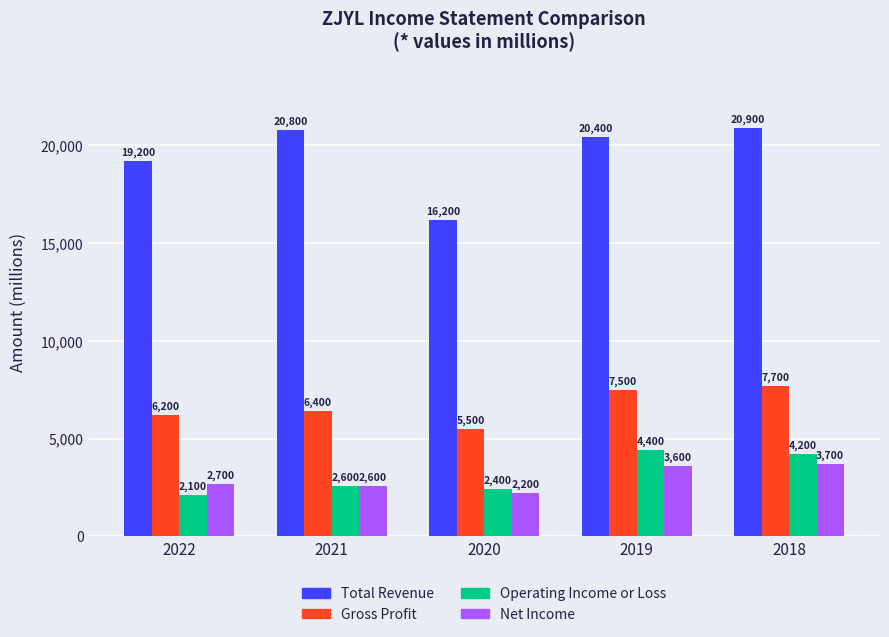

What is the sum of all Operating Income or Loss values?

15700